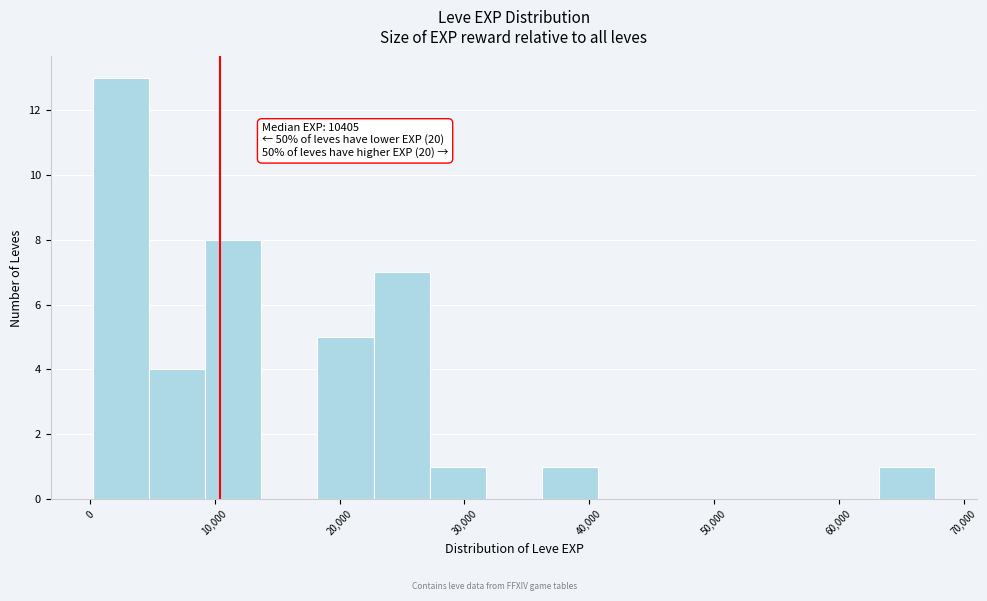

Which range on the x-axis has the tallest bar?

0 to 5000